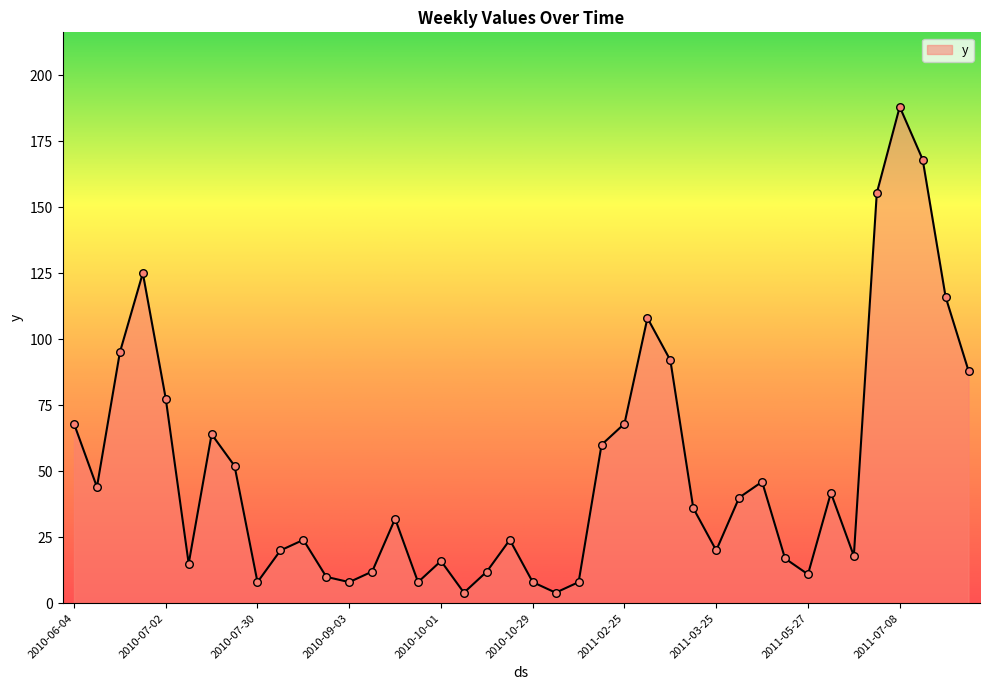

What is the maximum value shown in the chart?

188.0